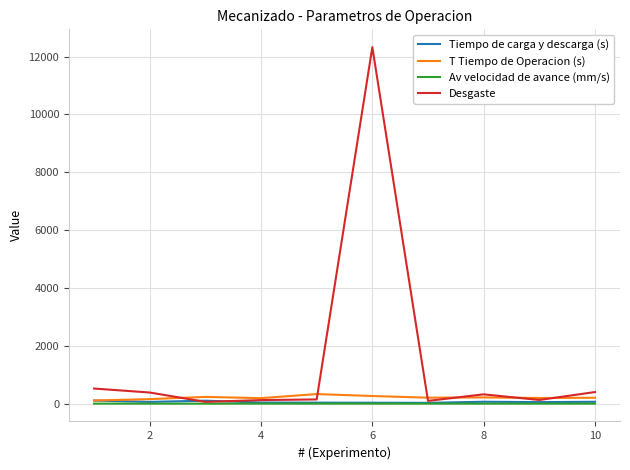

What is the difference between the second highest and second lowest values in the Av velocidad de avance (mm/s) series?

0.2